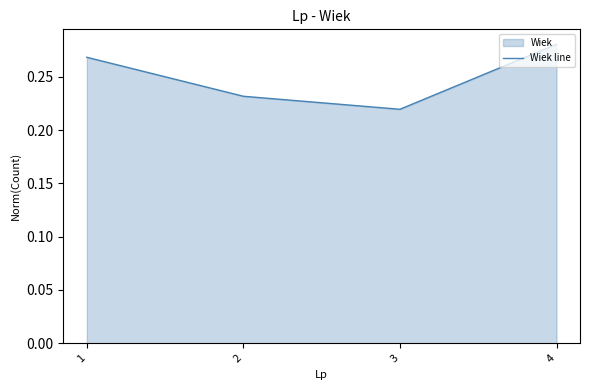

How many values are between 0 and 1?

4